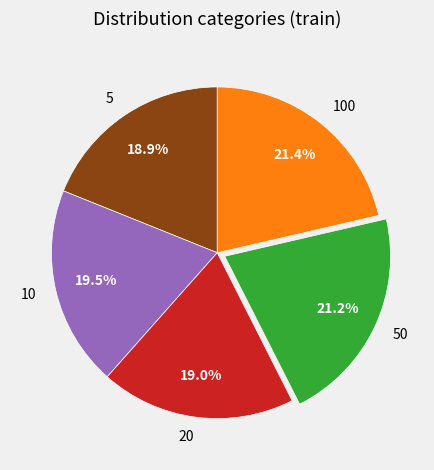

How many segments does this pie chart have?

5